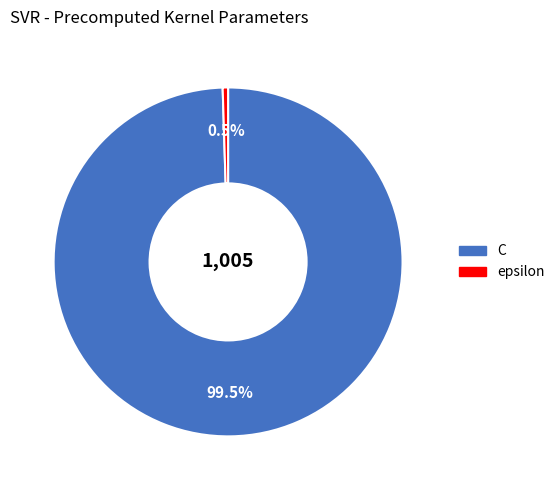

Between C and epsilon, which is larger?

C